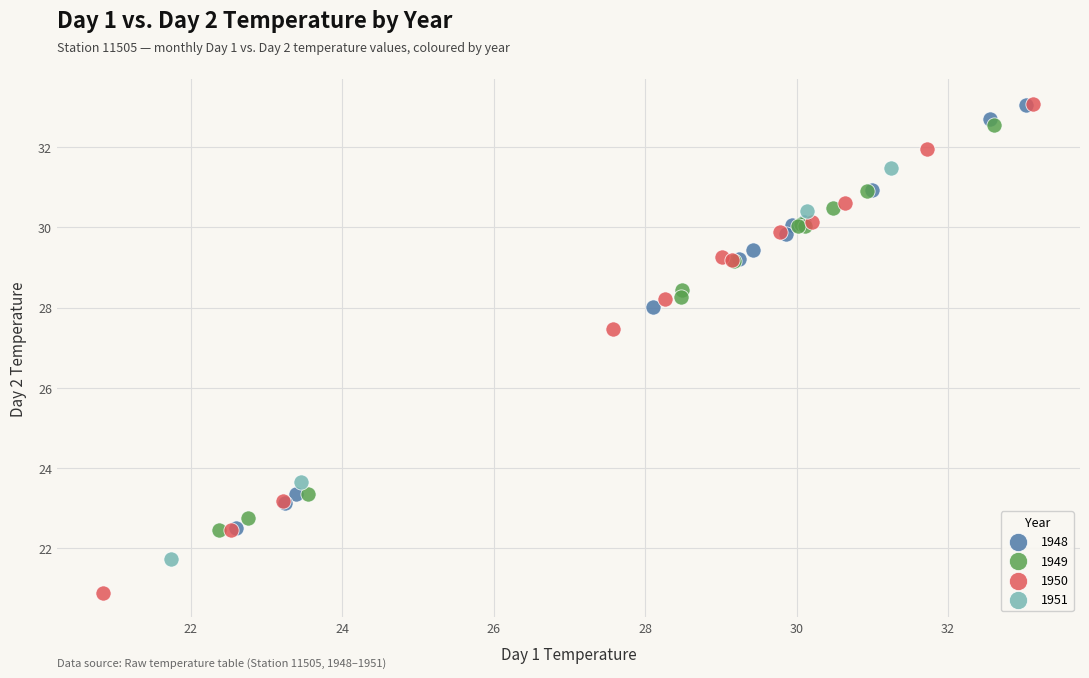

Which series has the widest spread of Y values?

1950